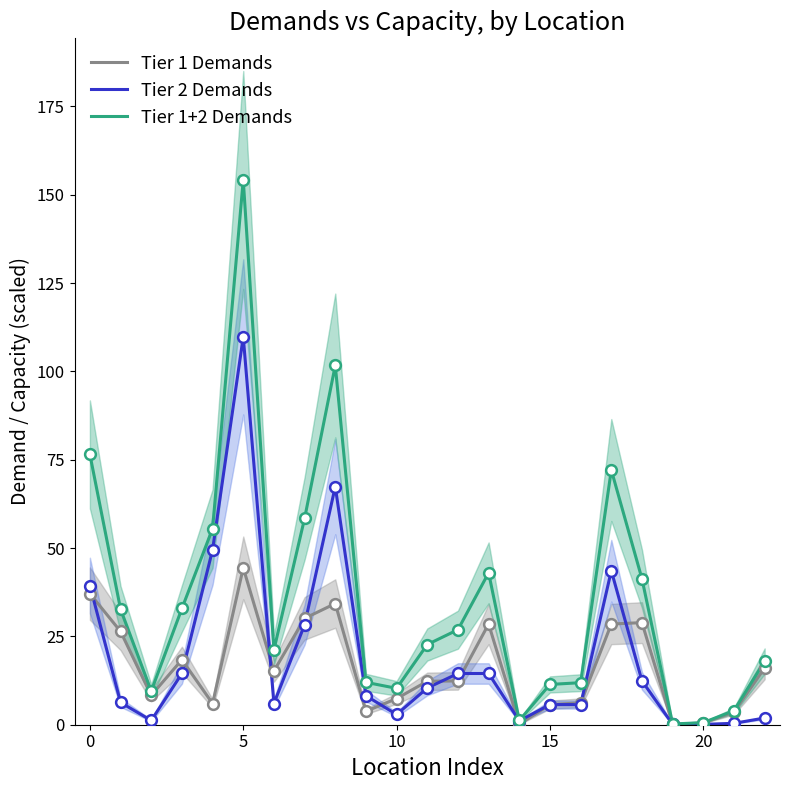

Is the value of Tier 1 Demands at 17 greater than the value of Tier 2 Demands at 13?

Yes